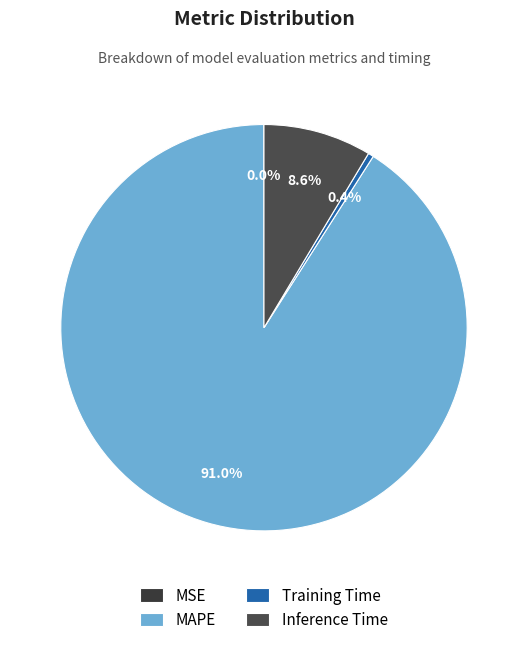

What is the largest slice in the pie chart?

MAPE